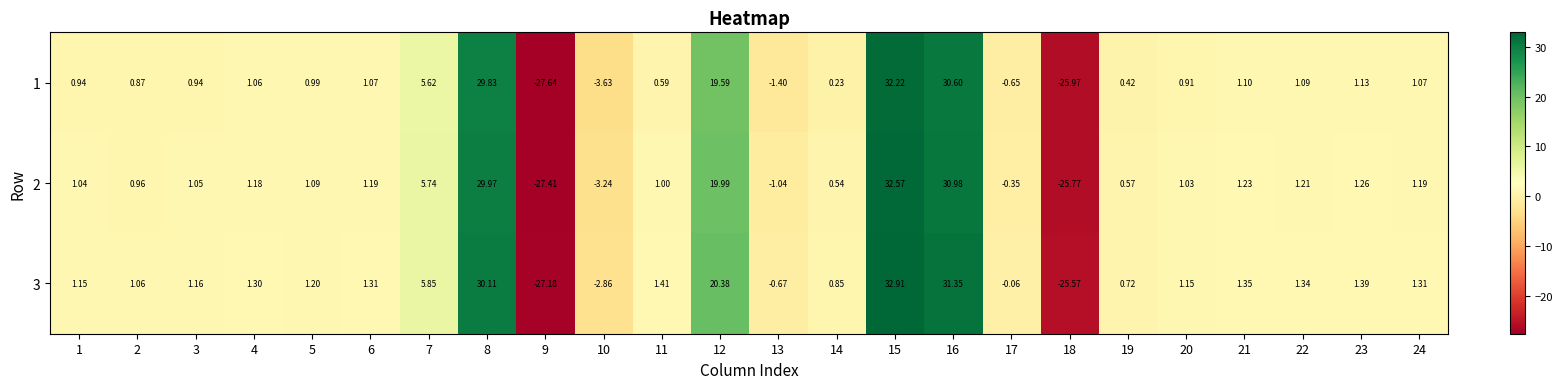

How many values in the 1 series exceed 0?

19